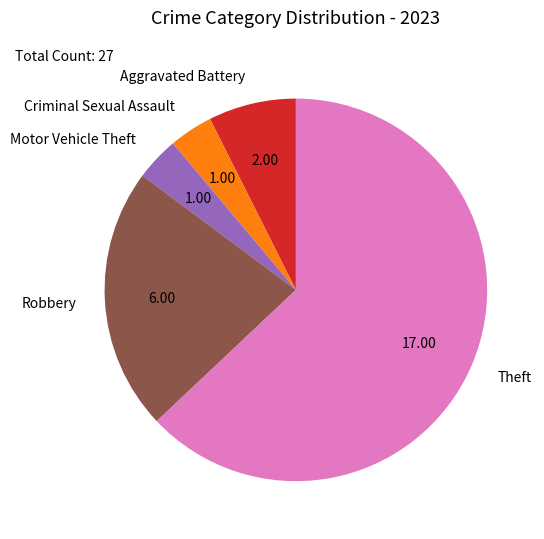

Is the sum of Theft and Criminal Sexual Assault greater than half?

Yes